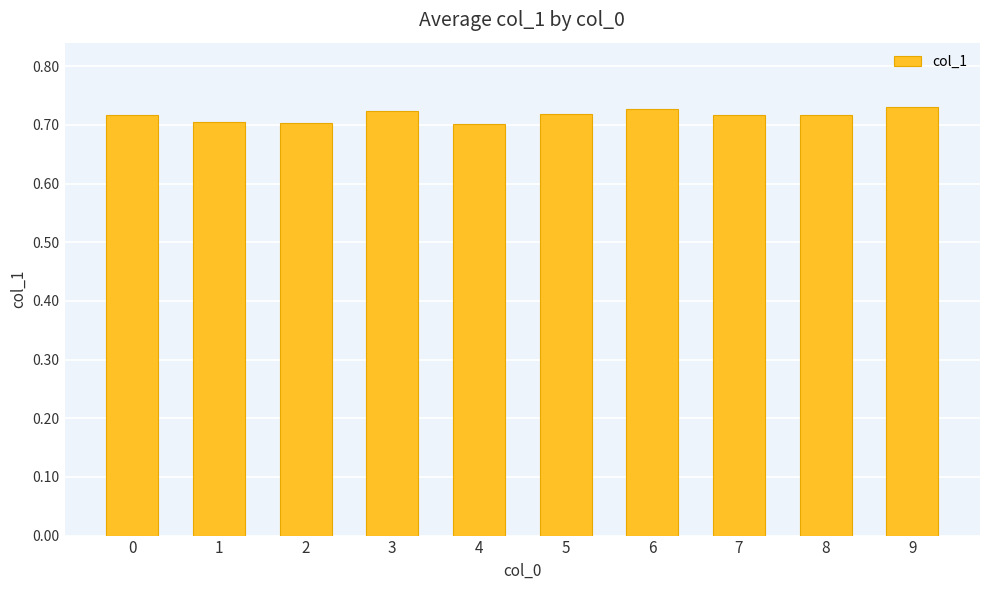

How many values are between 0 and 1?

10